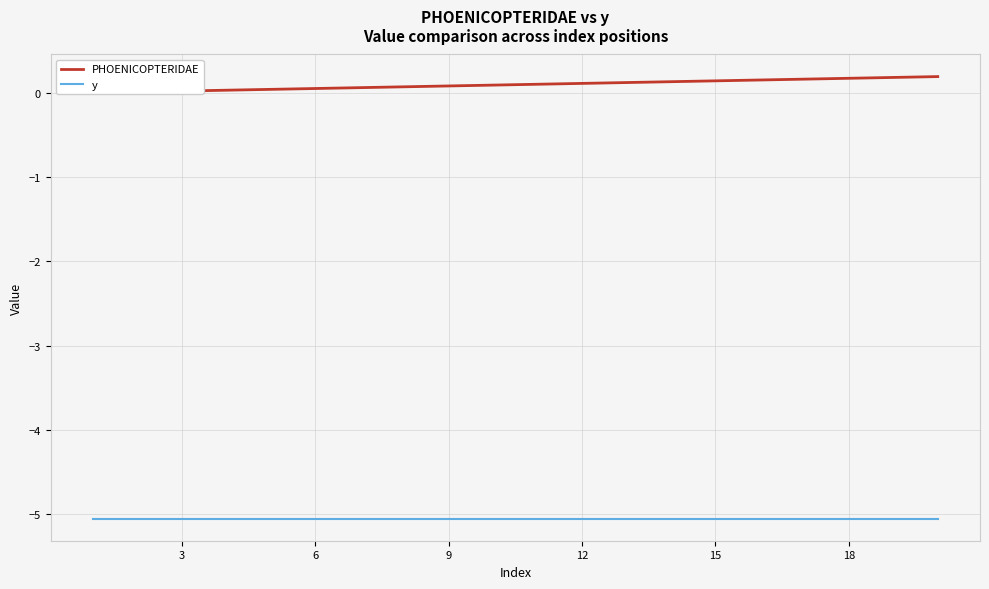

Between 8 and 9, which is larger?

9